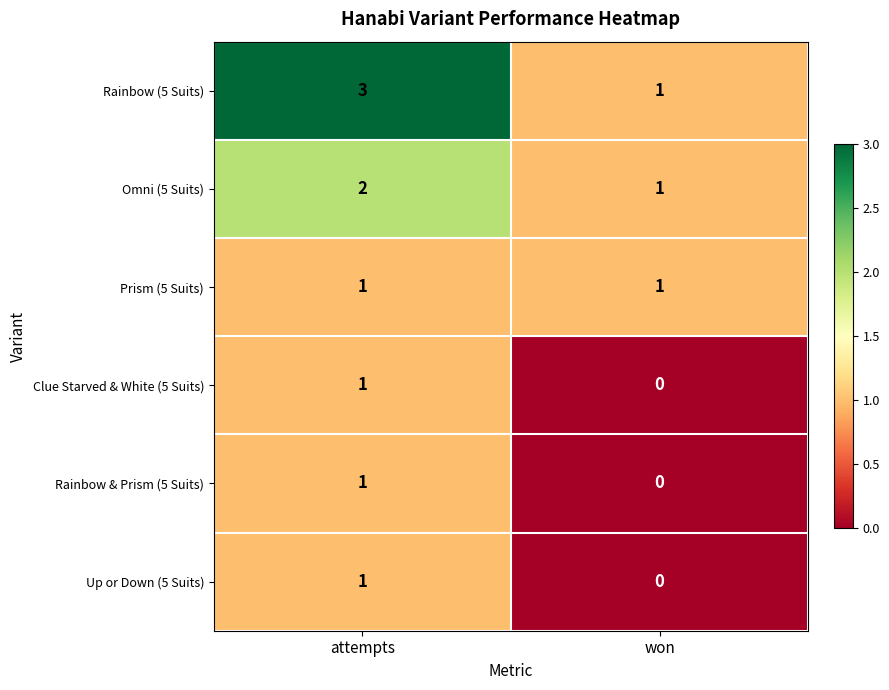

Between attempts and won, which series saw the biggest shift?

Rainbow (5 Suits)